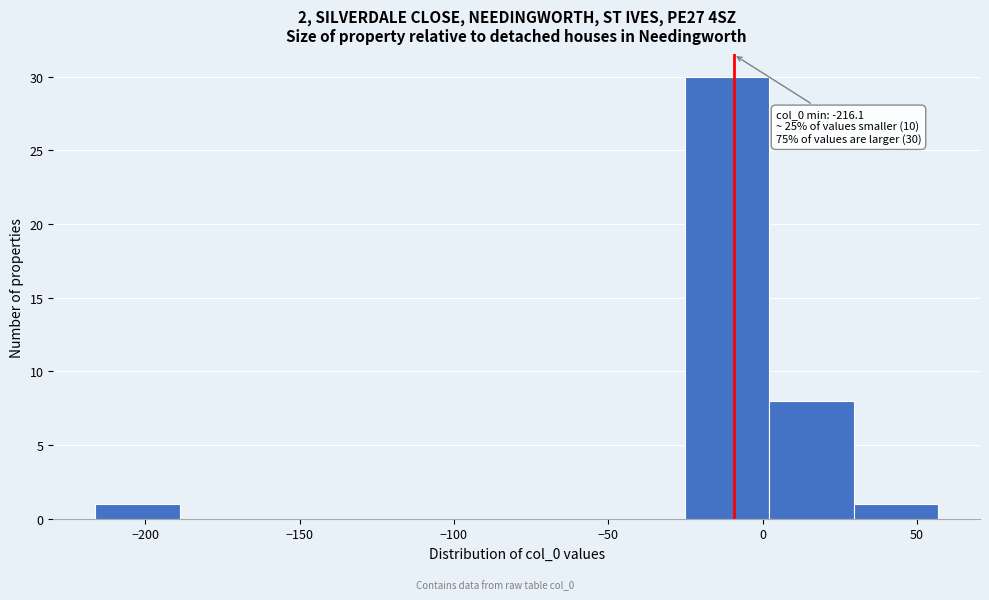

Over which range of the x-axis is the bar tallest?

-25 to 0